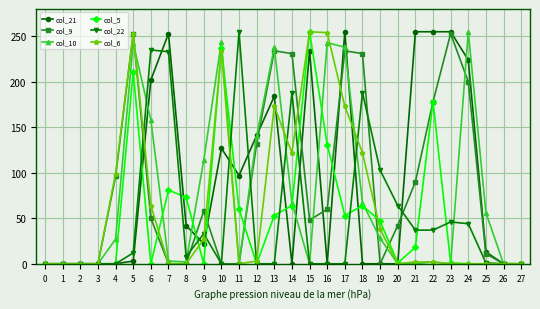

Where does the col_9 series first go above 50?

4